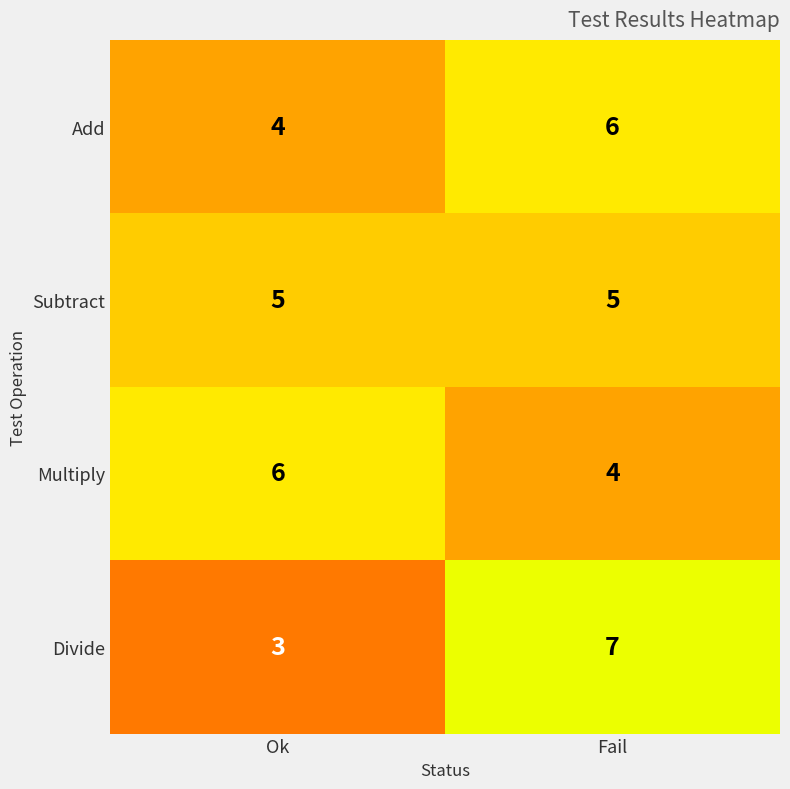

Which category has the highest value across all series?

Fail